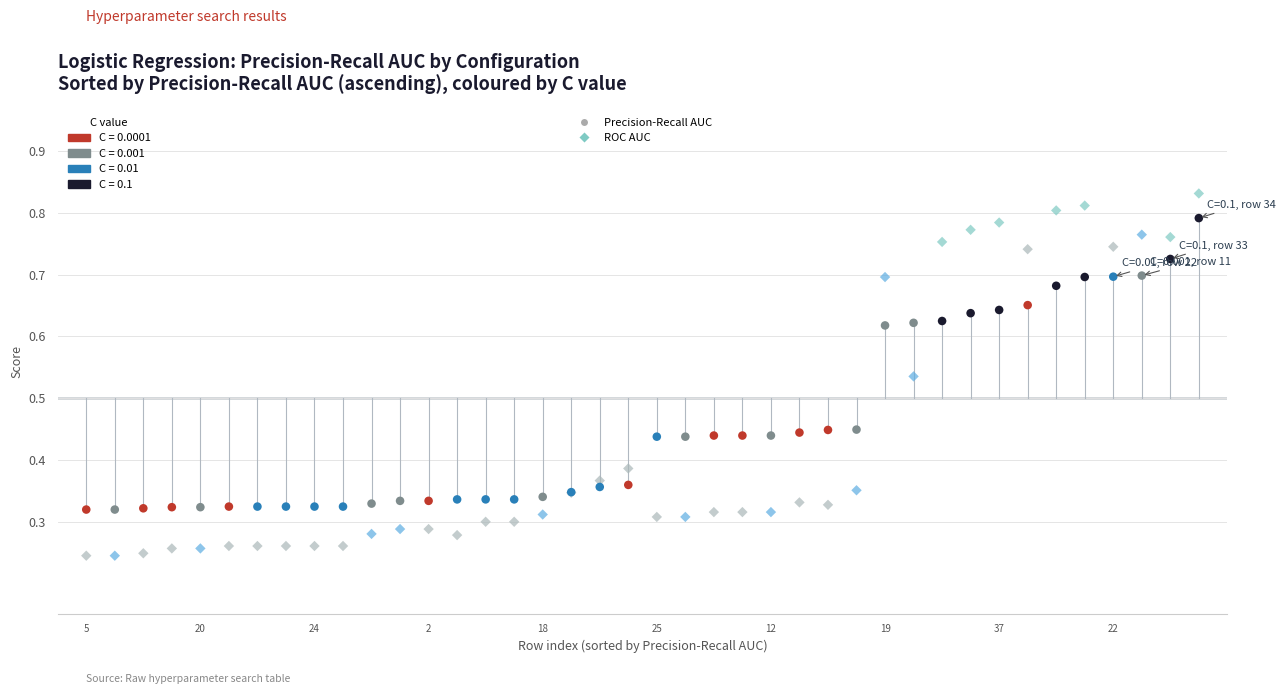

Which series has the largest Y range (max minus min)?

ROC AUC